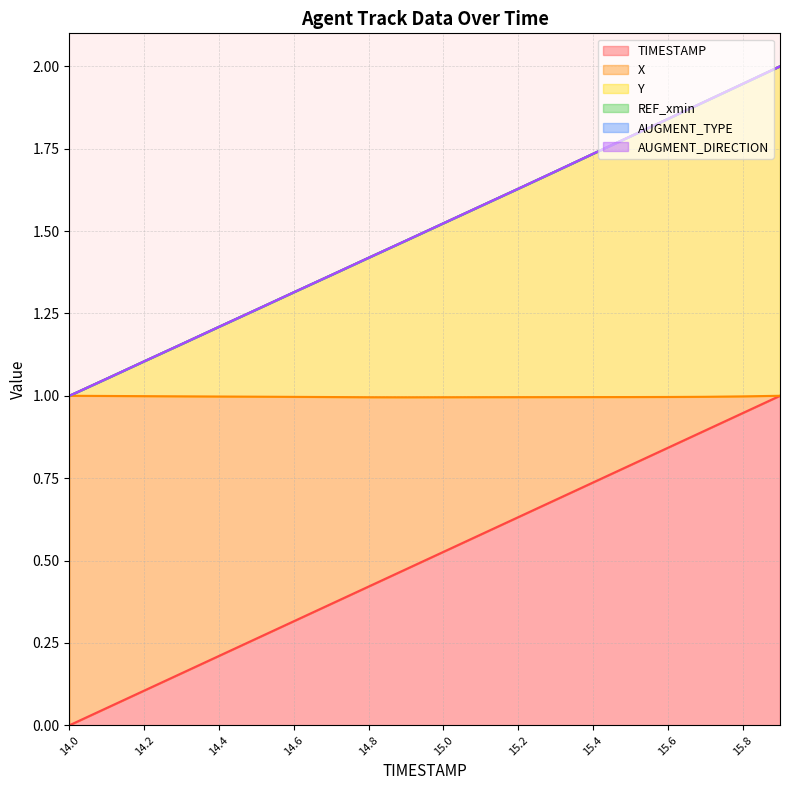

True or false: Y and TIMESTAMP cross at least once.

False